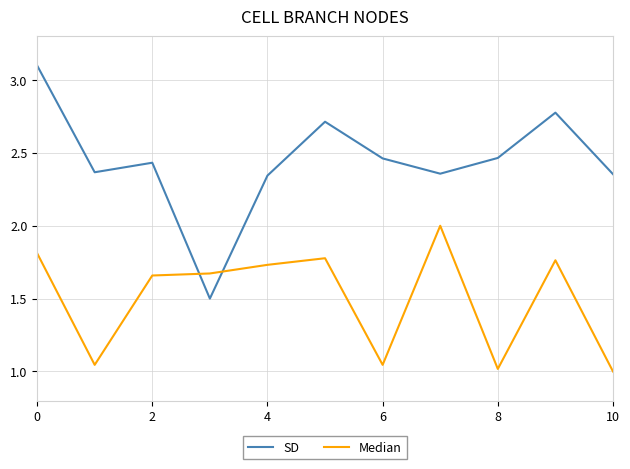

How many categories are shown in the chart?

11